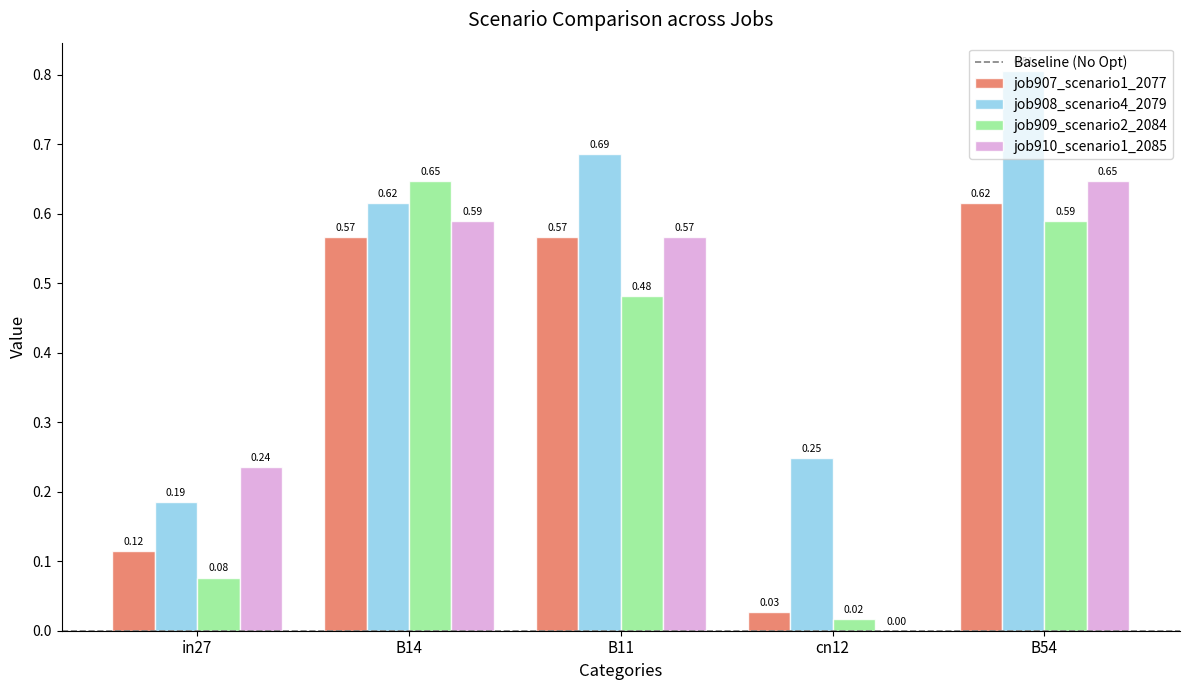

What is the sum of the job908_scenario4_2079 values at B54 and in27?

1.0